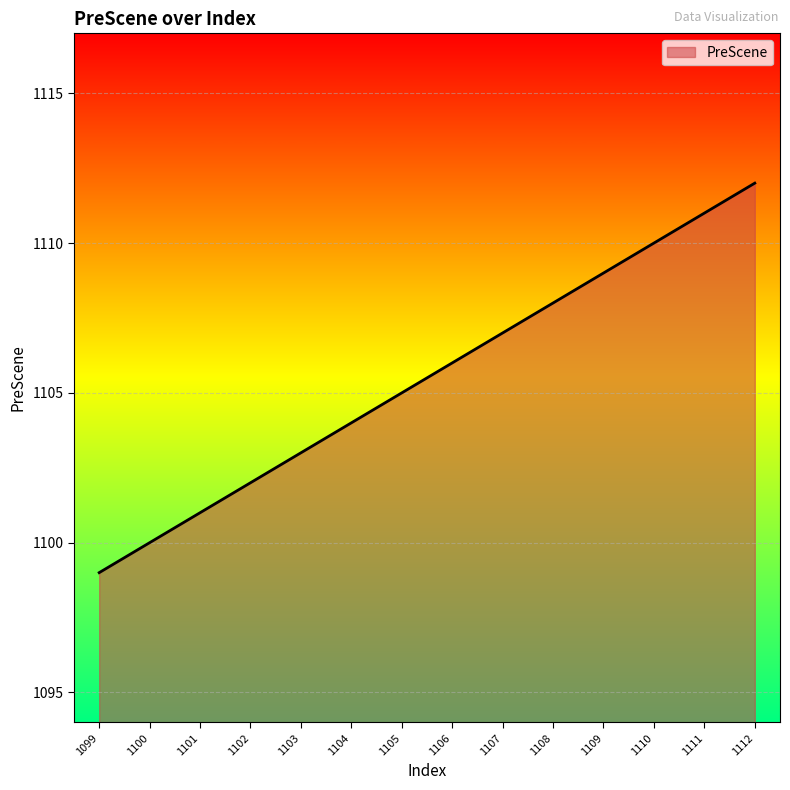

At which label is the value closest to 1105?

1105